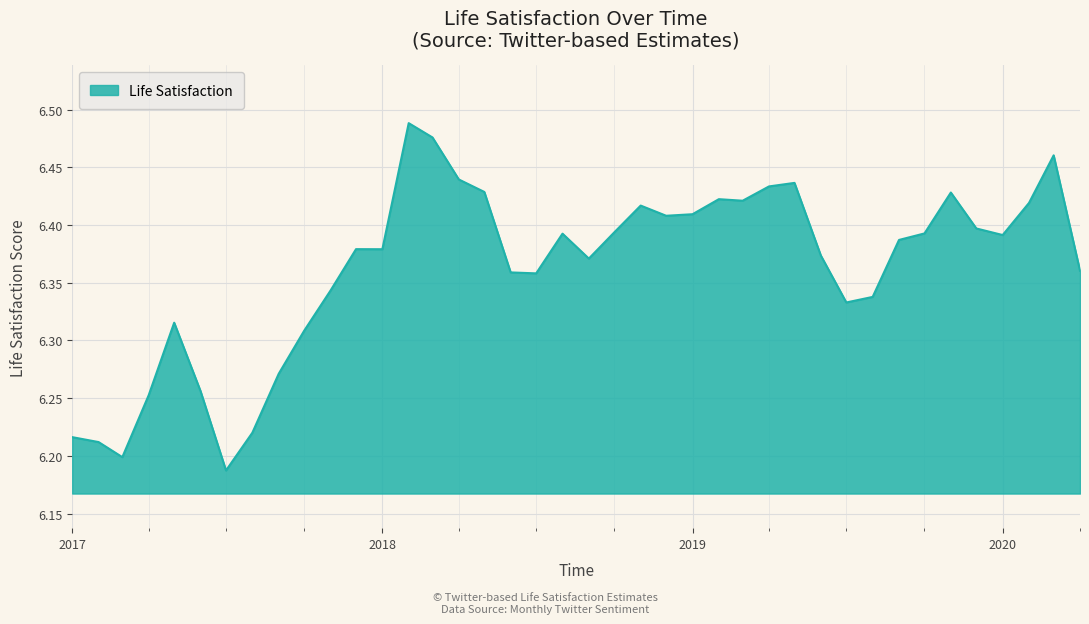

What is the difference between the maximum and minimum values?

0.3